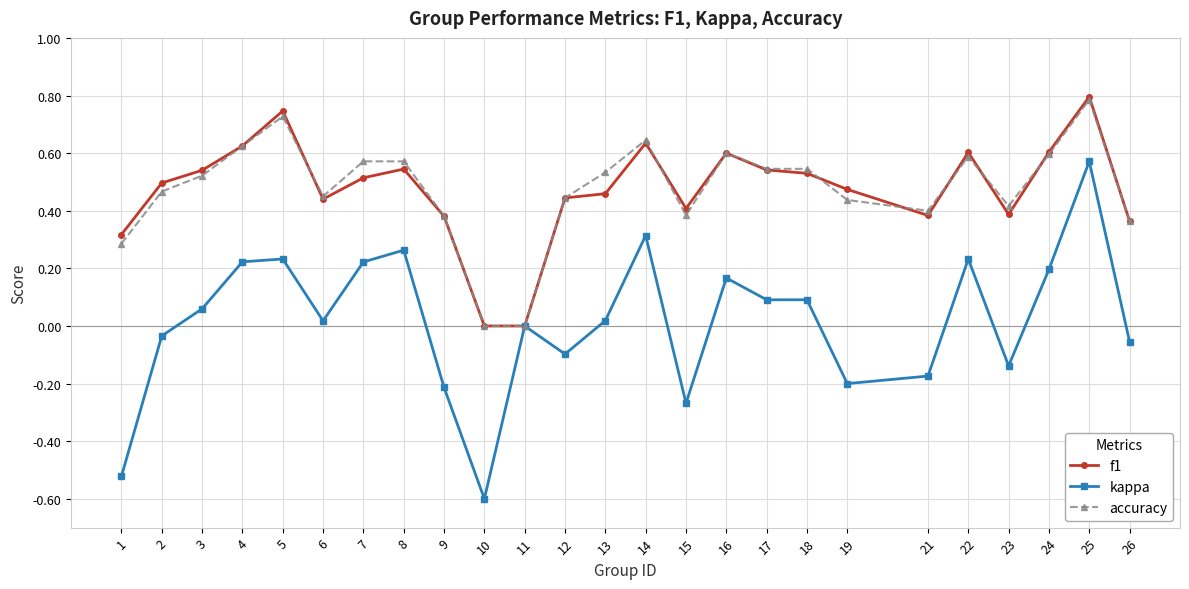

What is the highest value of the f1 series?

0.8